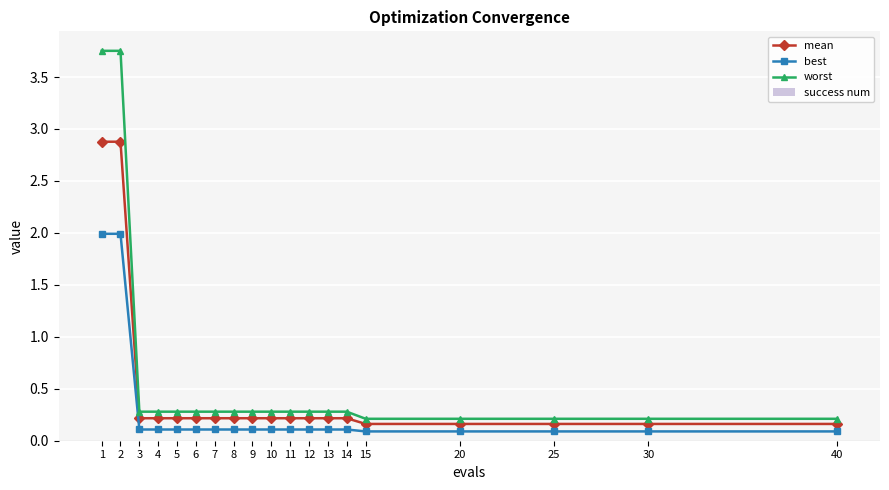

What is the value of the mean point at the 7th from the left?

0.2